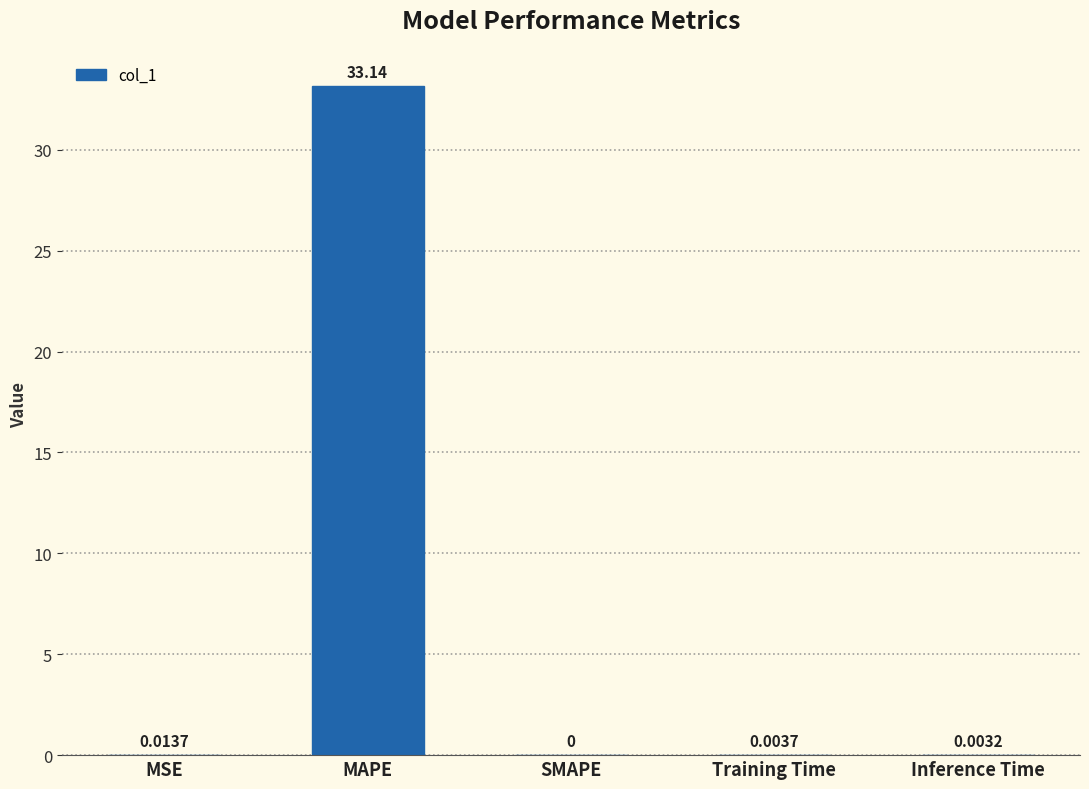

What is the sum of the values at SMAPE and MAPE?

33.1